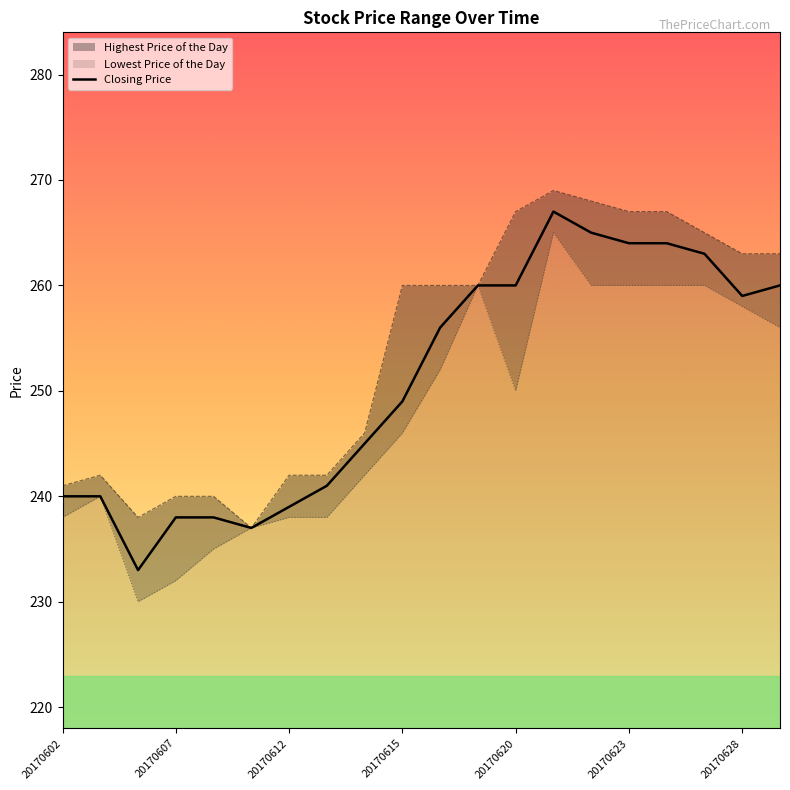

Rank the categories by Lowest Price of the Day value from highest to lowest.

20170621, 20170619, 20170622, 20170623, 20170626, 20170627, 20170628, 20170629, 20170616, 20170620, 20170615, 20170614, 20170605, 20170602, 20170612, 20170613, 20170609, 20170608, 20170607, 20170606